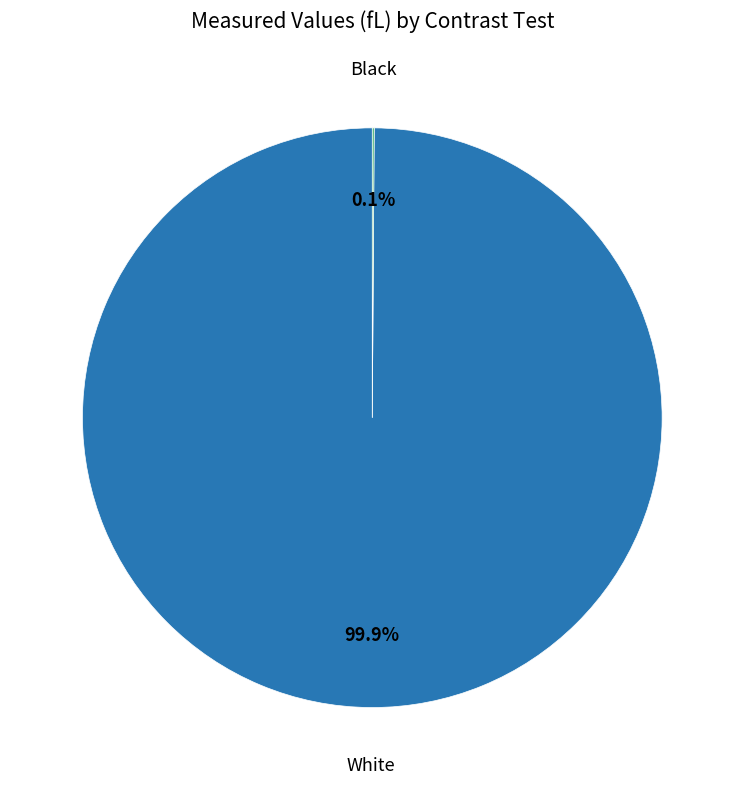

Is there any slice that represents more than half of the pie?

Yes